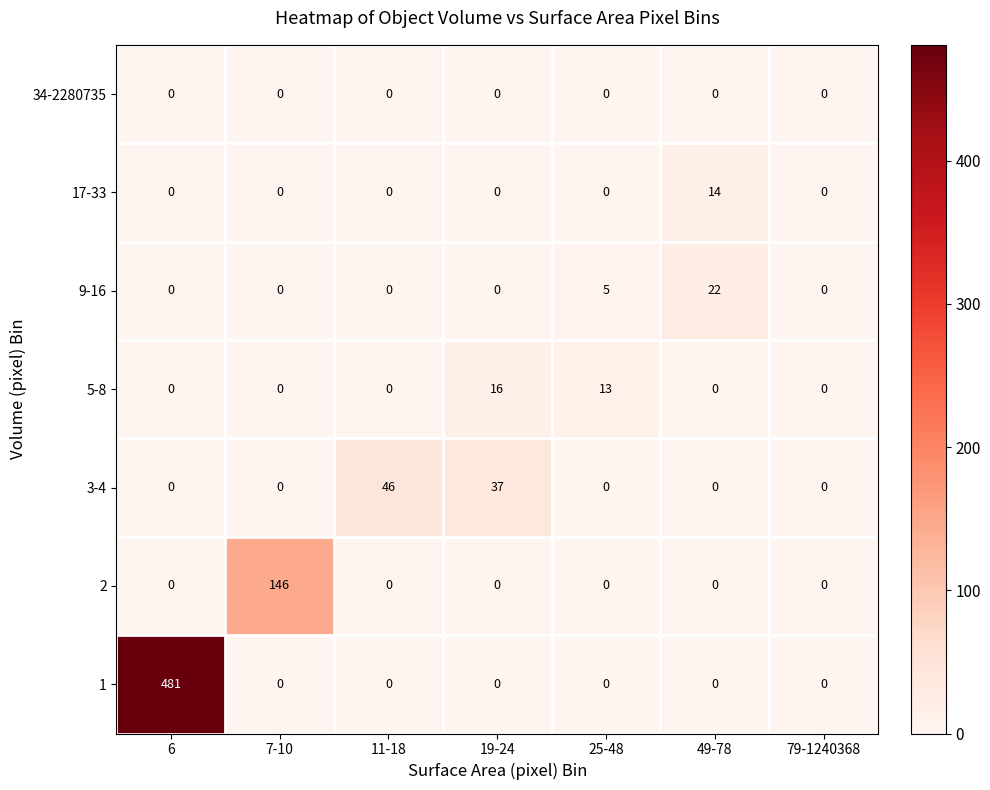

What is the spread (max minus min) of values at 11-18?

46